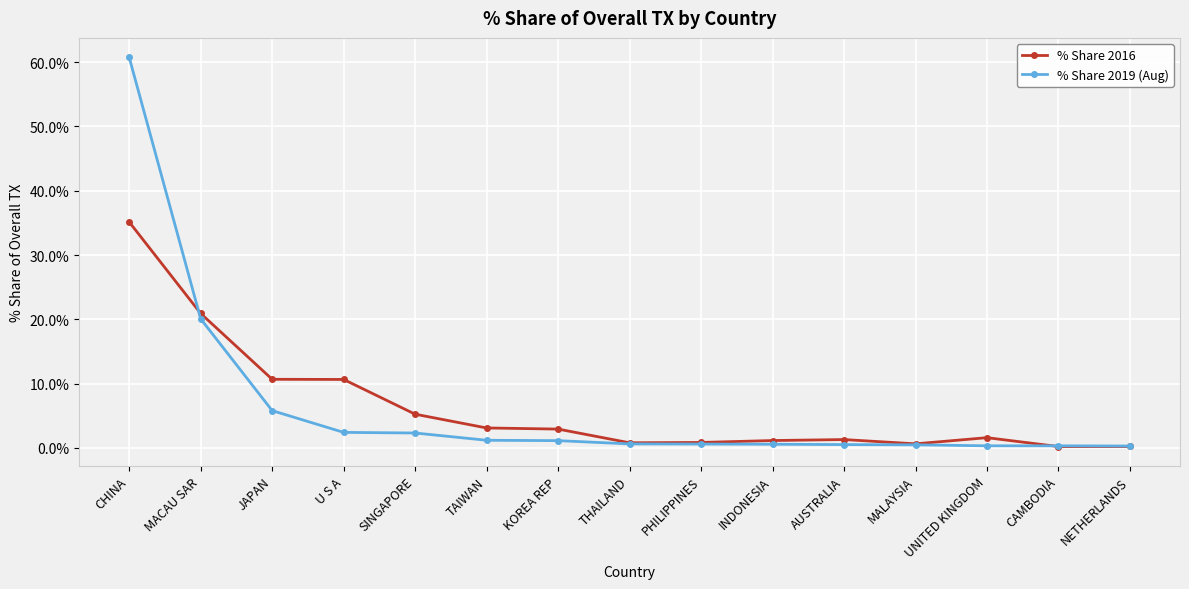

What is the maximum value for % Share 2019 (Aug)?

60.7